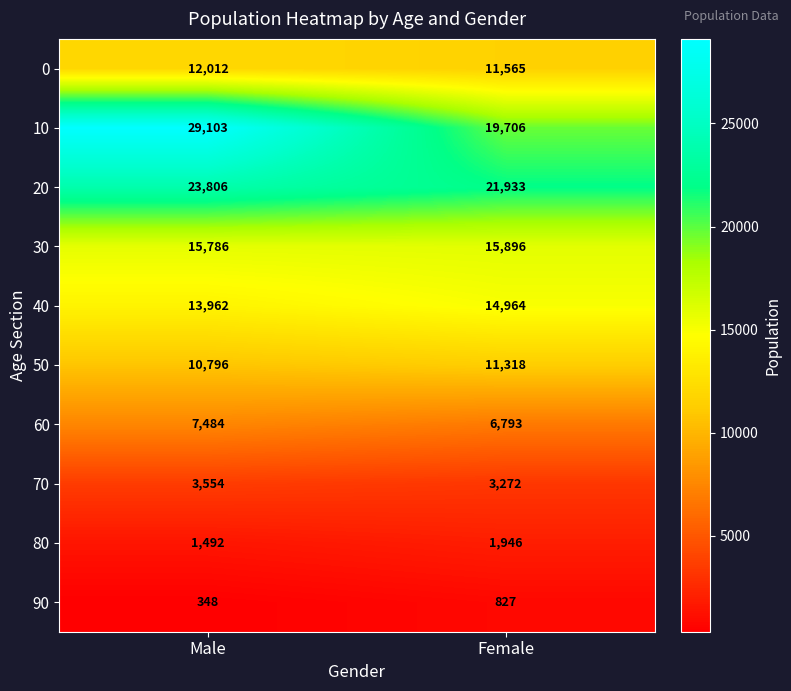

Which series changed the most between Male and Female?

10